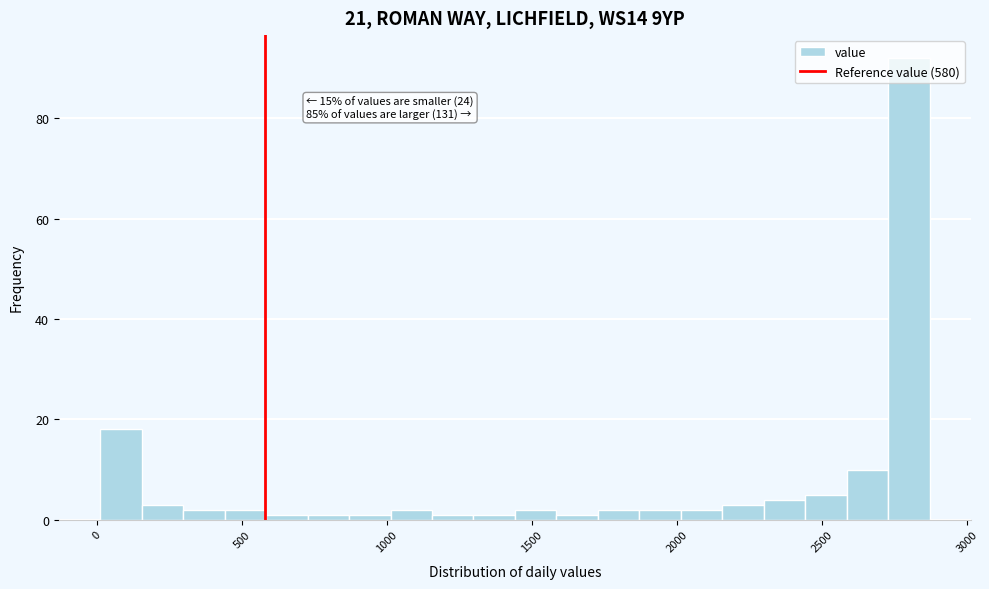

Around what value on the x-axis is the tallest bar? Give the approximate position of its centre, as read against the axis.

2800